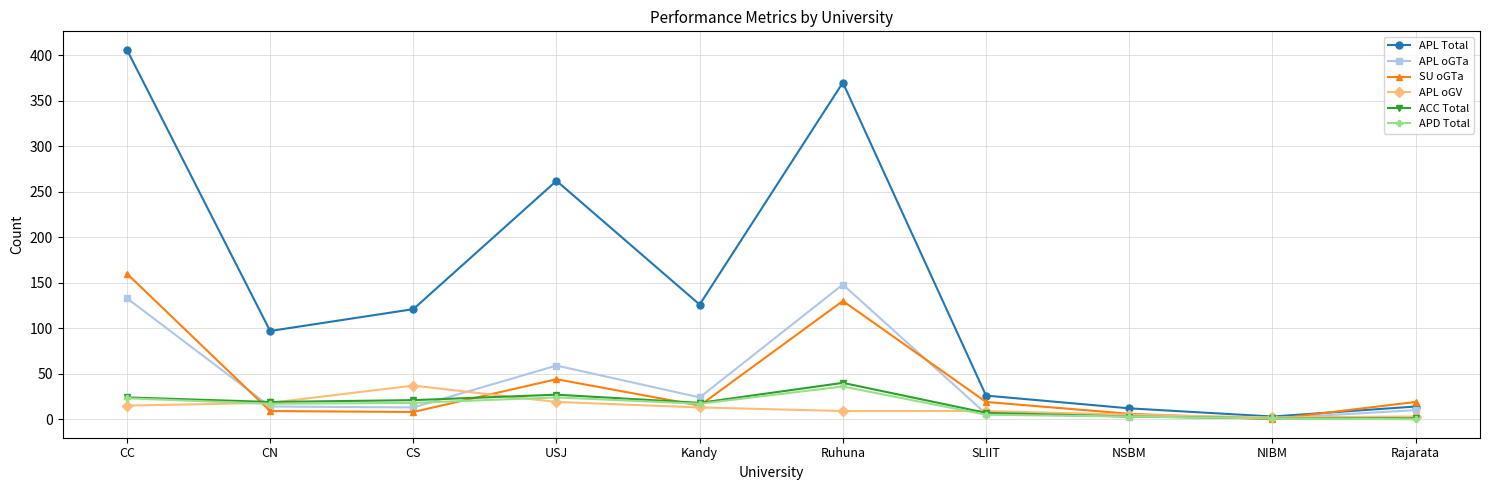

What position from the right is USJ?

7